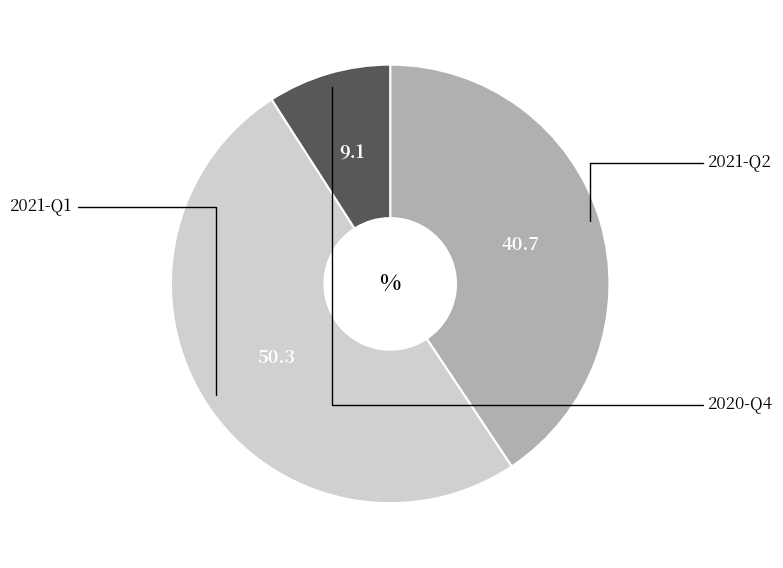

Is there any slice that represents more than half of the pie?

Yes